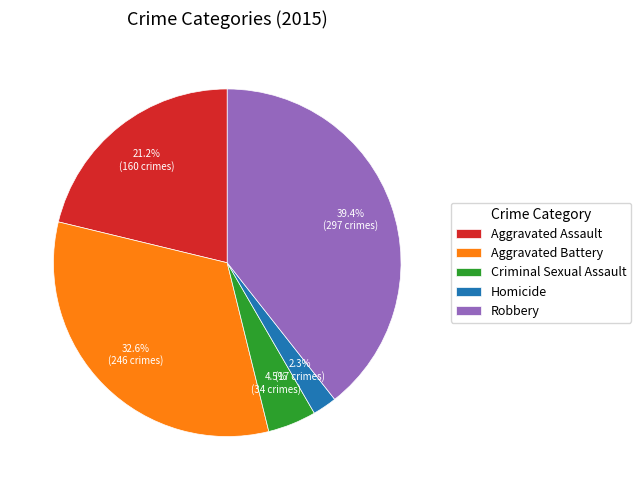

How many segments does this pie chart have?

5